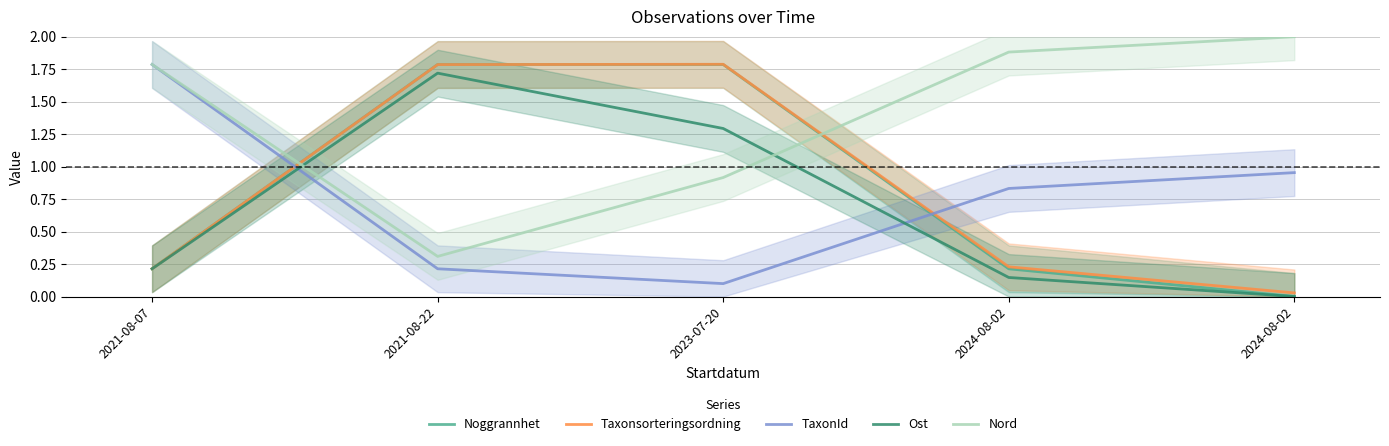

What are all the series names shown in the legend?

Noggrannhet, Taxonsorteringsordning, TaxonId, Ost, Nord